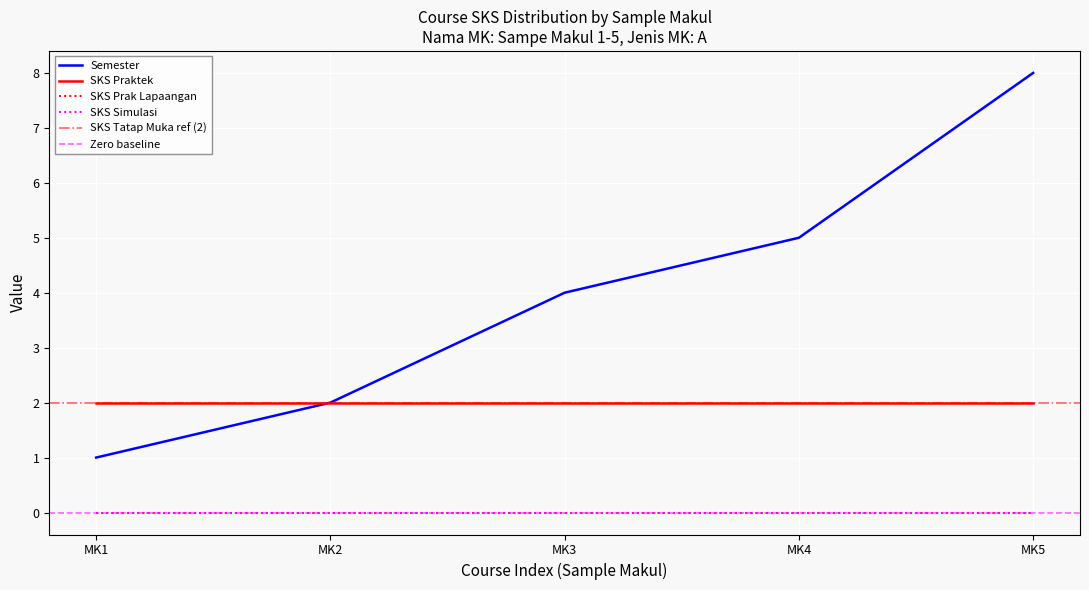

Which series has the widest spread of values?

Semester